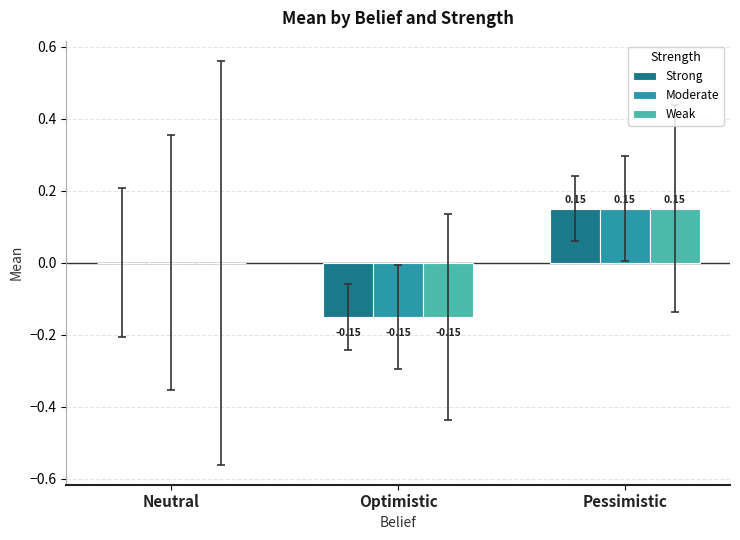

Does the chart contain stacked bars?

No